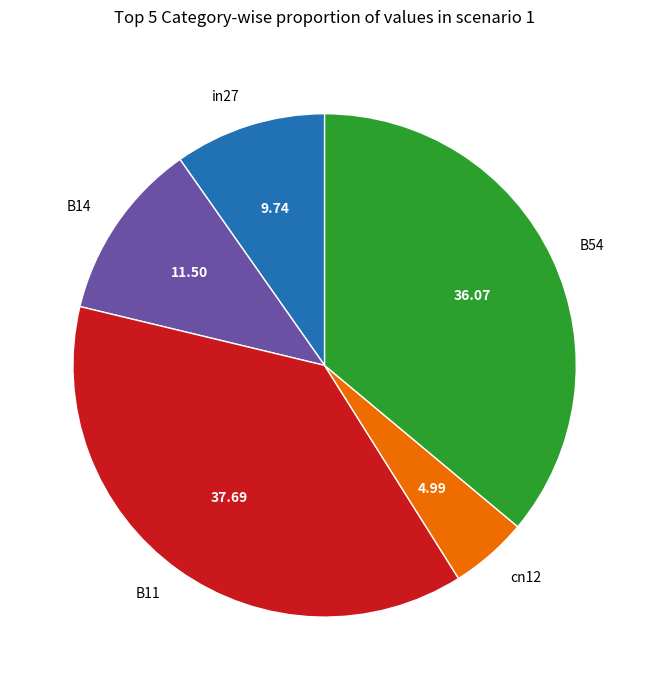

Which slice is the largest?

B11